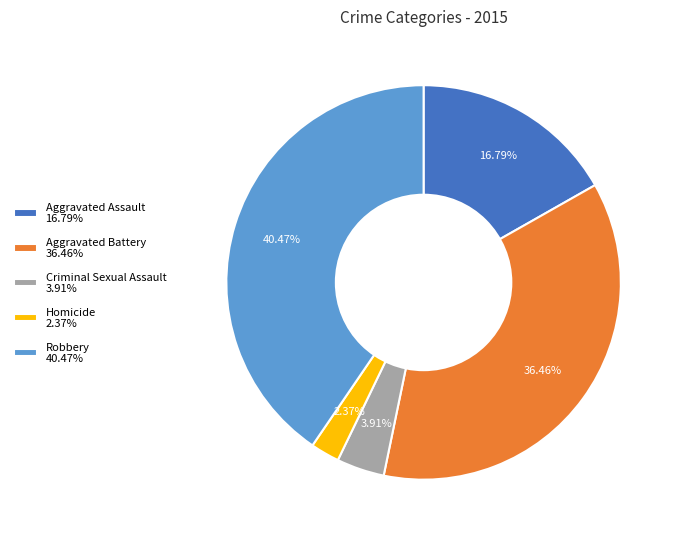

How many segments does this pie chart have?

5